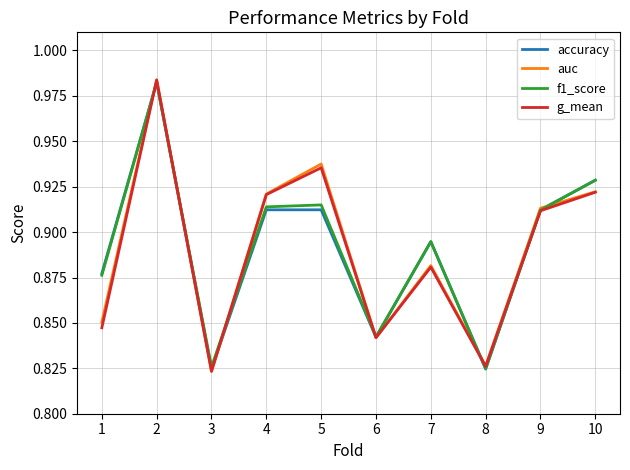

What are all the series names shown in the legend?

accuracy, auc, f1_score, g_mean